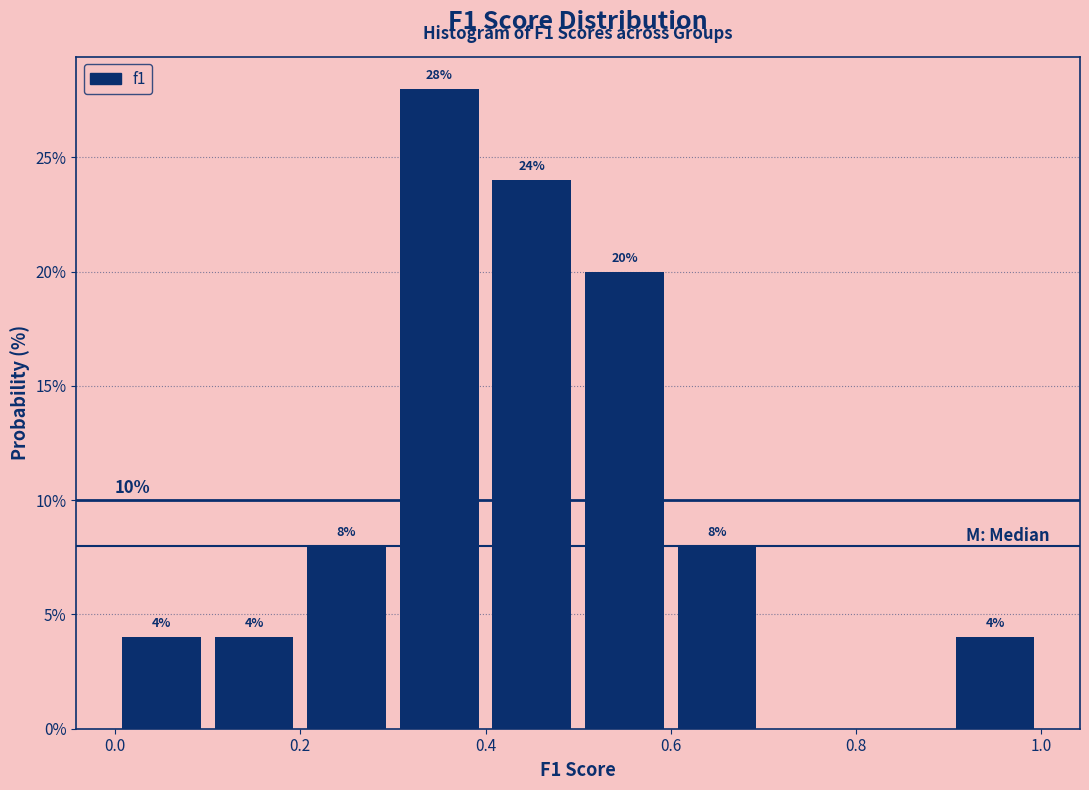

Which range on the x-axis has the tallest bar?

0.3 to 0.4